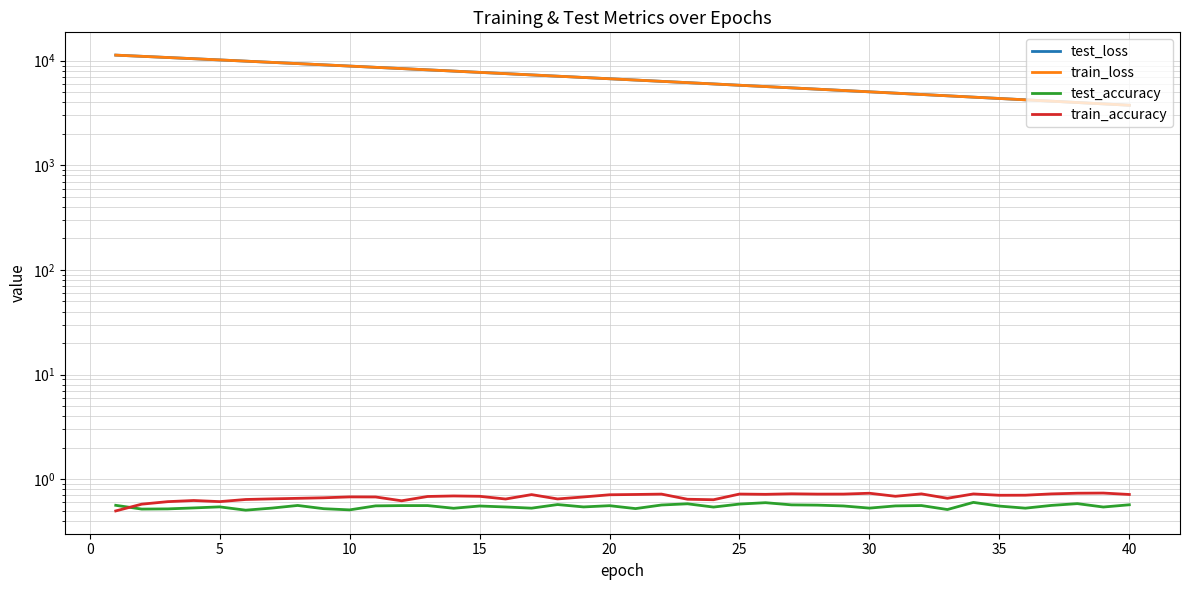

Reading left to right, what are all the values shown in this chart?

test_loss: 11313.5	11023.9	10735.2	10454.7	10181.8	9911.6	9648.4	9389.9	9137.7	8891.0	8650.0	8414.7	8185.3	7960.8	7741.6	7528.8	7319.6	7116.9	6918.7	6725.2	6536.8	6353.0	6174.6	6000.3	5830.0	5664.4	5503.2	5346.2	5193.3	5044.4	4899.6	4758.4	4621.6	4486.9	4356.8	4230.1	4106.3	3985.9	3869.0	3755.2
train_loss: 11315.4	11022.8	10734.7	10454.0	10180.6	9910.6	9647.3	9389.0	9136.9	8889.9	8649.1	8414.1	8184.3	7959.8	7740.9	7527.8	7318.7	7116.0	6917.8	6724.3	6535.8	6352.3	6173.9	5999.6	5829.3	5663.8	5502.6	5345.6	5192.6	5043.6	4898.9	4757.6	4620.6	4486.2	4356.0	4229.2	4105.6	3985.4	3868.4	3754.6
test_accuracy: 0.6	0.5	0.5	0.5	0.5	0.5	0.5	0.6	0.5	0.5	0.6	0.6	0.6	0.5	0.6	0.5	0.5	0.6	0.5	0.6	0.5	0.6	0.6	0.5	0.6	0.6	0.6	0.6	0.6	0.5	0.6	0.6	0.5	0.6	0.6	0.5	0.6	0.6	0.5	0.6
train_accuracy: 0.5	0.6	0.6	0.6	0.6	0.6	0.6	0.7	0.7	0.7	0.7	0.6	0.7	0.7	0.7	0.6	0.7	0.6	0.7	0.7	0.7	0.7	0.6	0.6	0.7	0.7	0.7	0.7	0.7	0.7	0.7	0.7	0.7	0.7	0.7	0.7	0.7	0.7	0.7	0.7